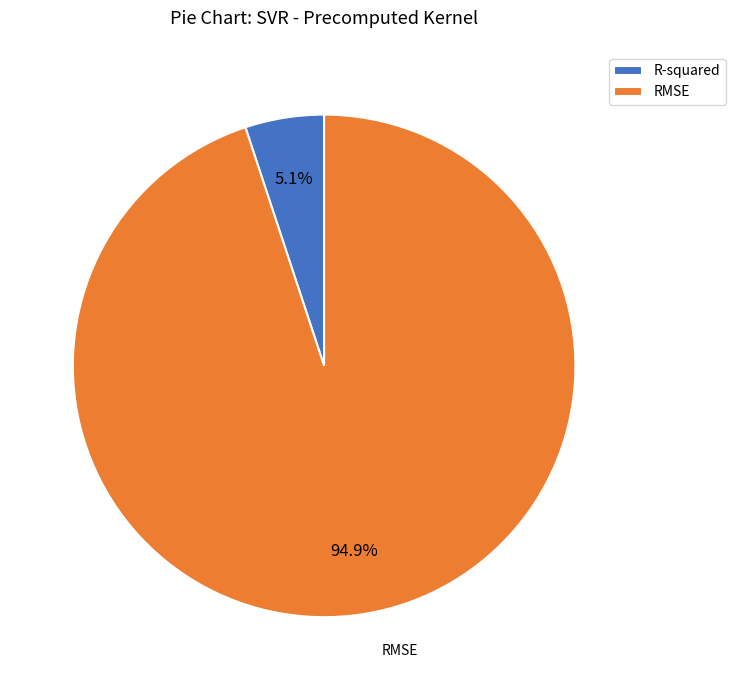

Count the number of slices in the pie.

2